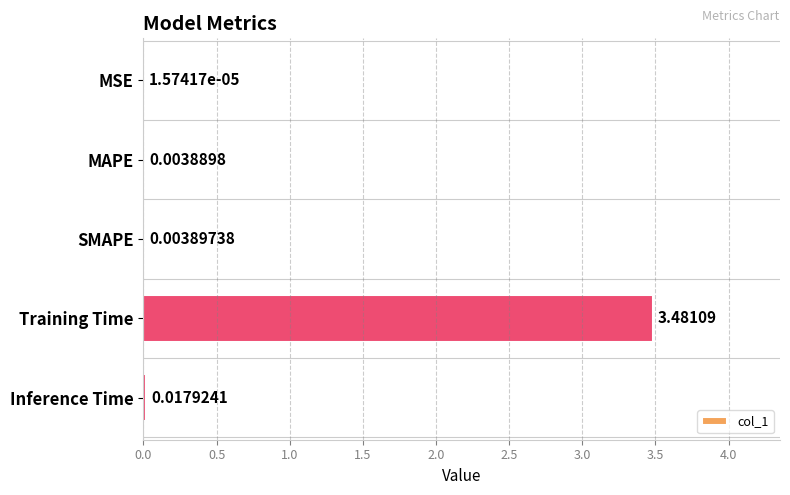

At which label is the value closest to 1?

Inference Time